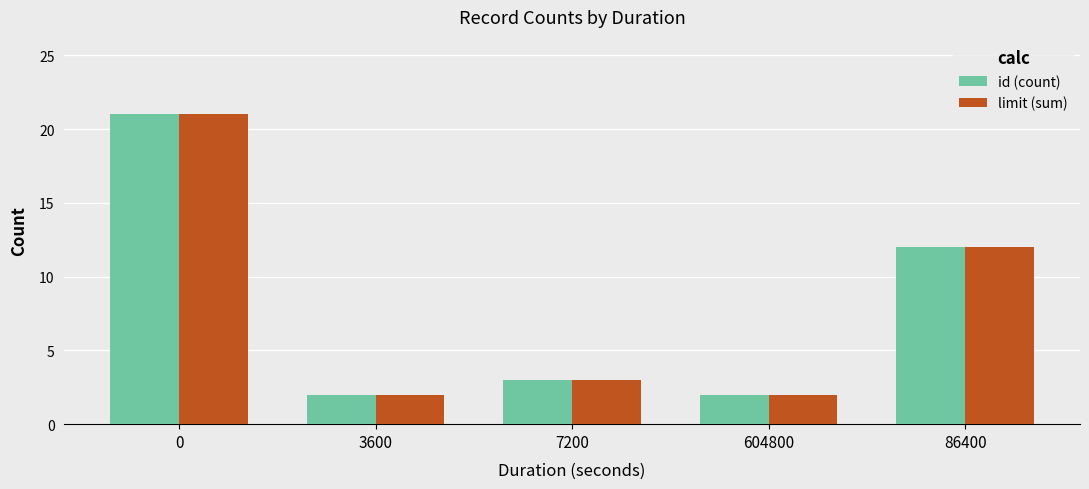

How many distinct data groups are displayed?

2